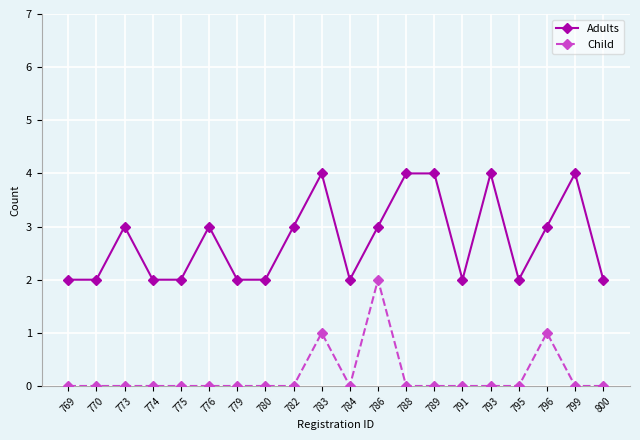

True or false: Adults and Child cross at least once.

False